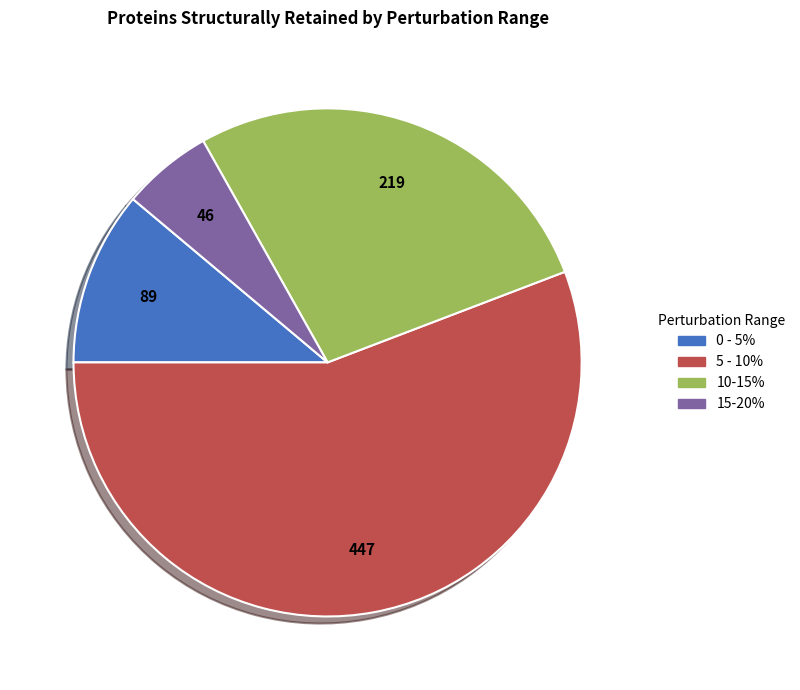

Is it true that 10-15% is 27% of the pie?

True